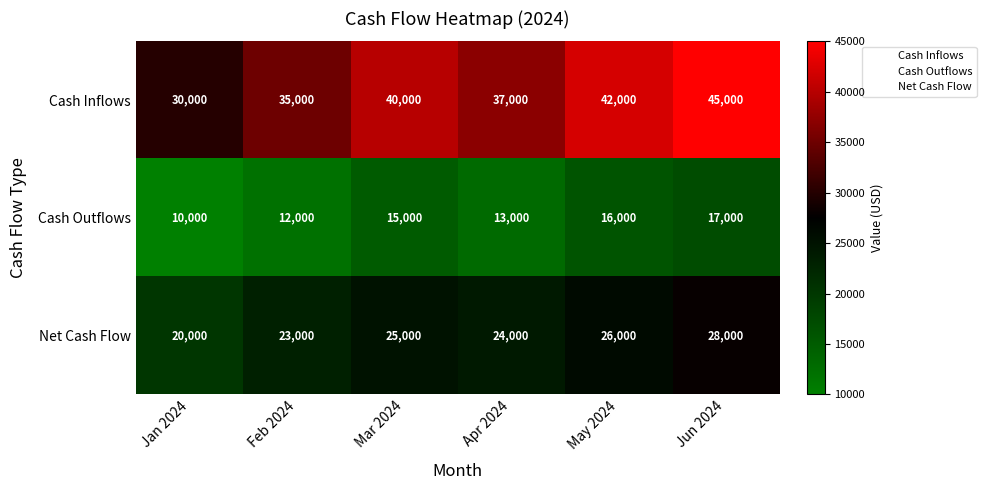

Reading left to right, list all the values displayed in this chart.

Cash Inflows: Jan 2024=30000	Feb 2024=35000	Mar 2024=40000	Apr 2024=37000	May 2024=42000	Jun 2024=45000
Cash Outflows: Jan 2024=10000	Feb 2024=12000	Mar 2024=15000	Apr 2024=13000	May 2024=16000	Jun 2024=17000
Net Cash Flow: Jan 2024=20000	Feb 2024=23000	Mar 2024=25000	Apr 2024=24000	May 2024=26000	Jun 2024=28000